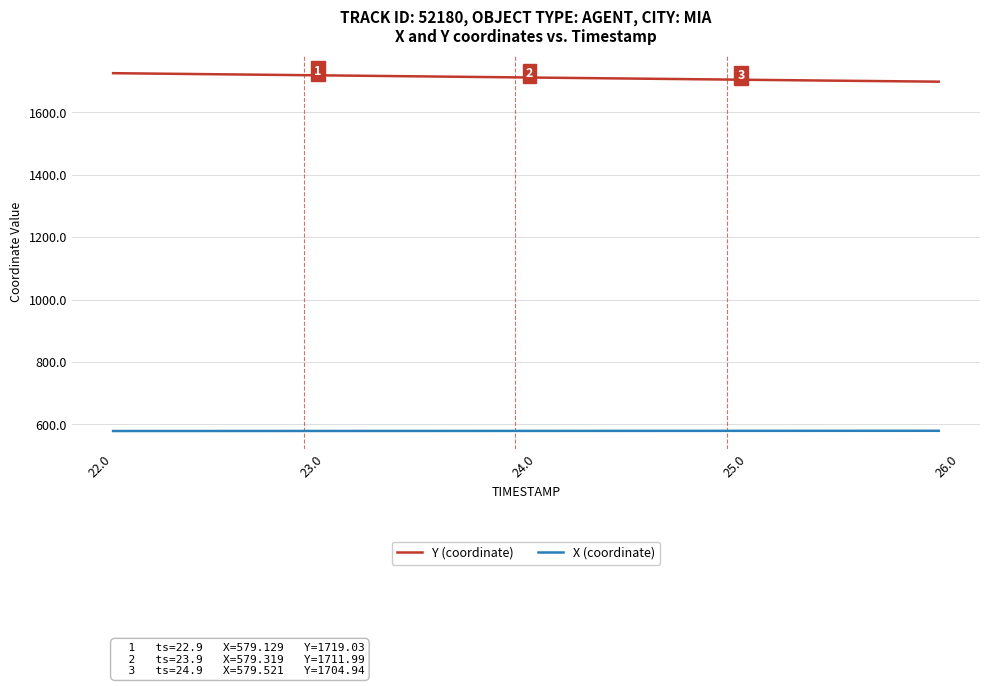

What is the greatest value displayed?

1725.4